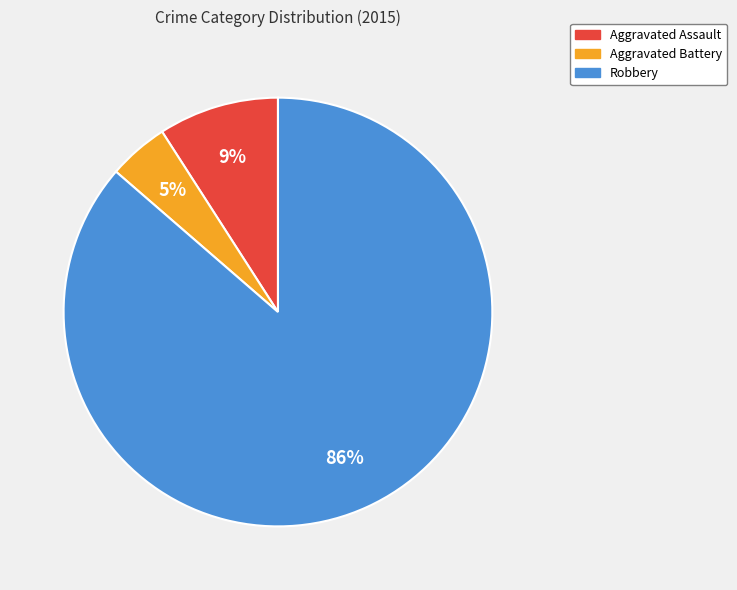

Which category has the biggest portion of the pie?

Robbery